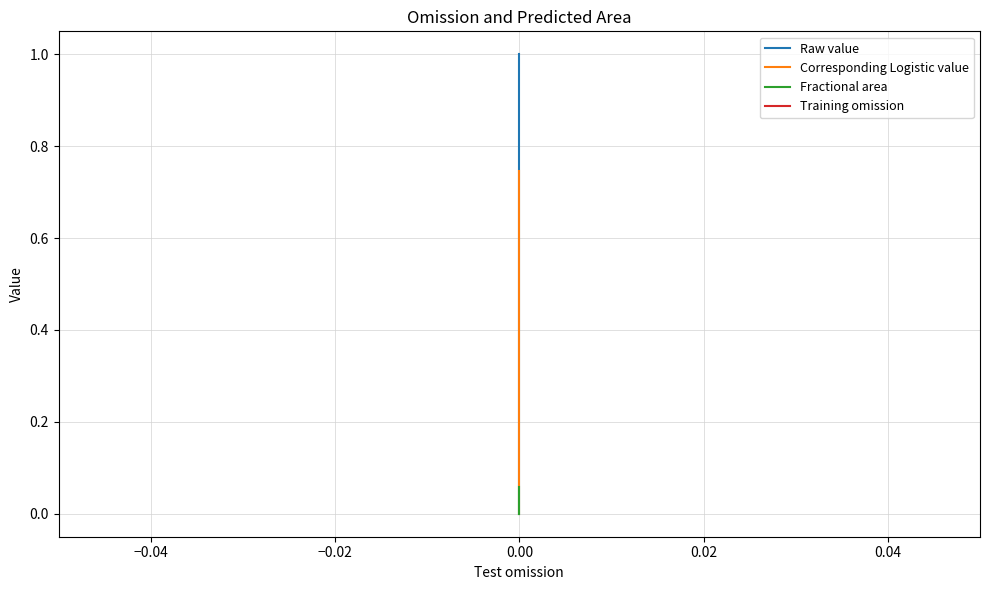

True or false: Fractional area and Training omission cross at least once.

False